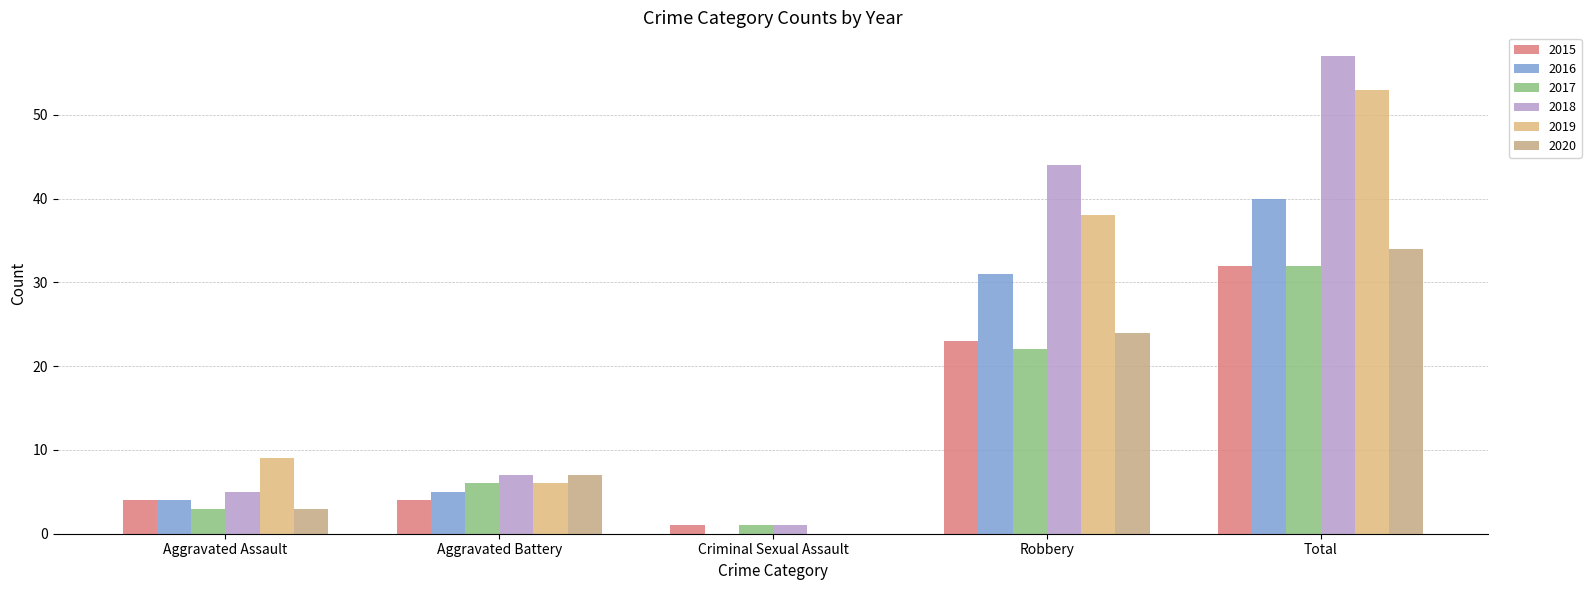

What is the label of the 5th bar from the right?

Aggravated Assault